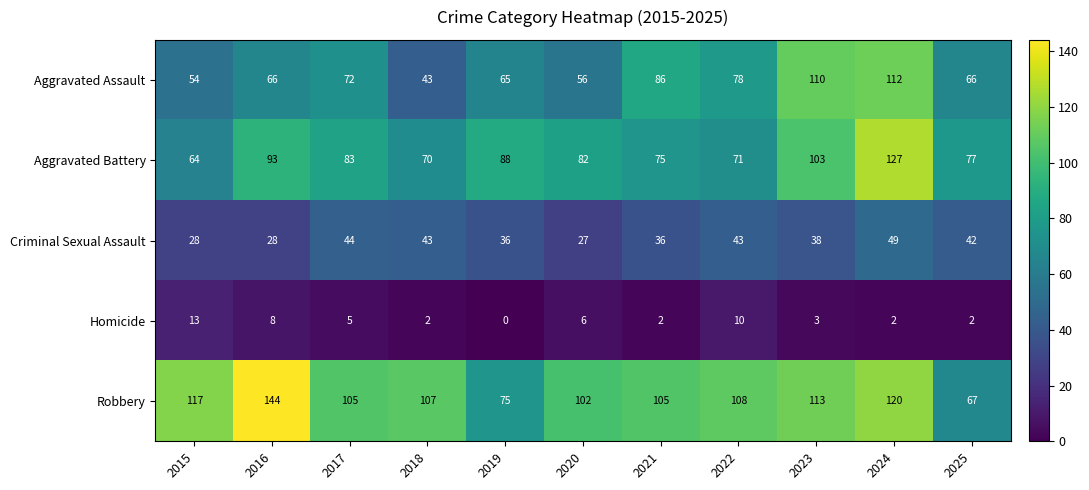

What is the sum of the Criminal Sexual Assault values at 2020 and 2015?

55